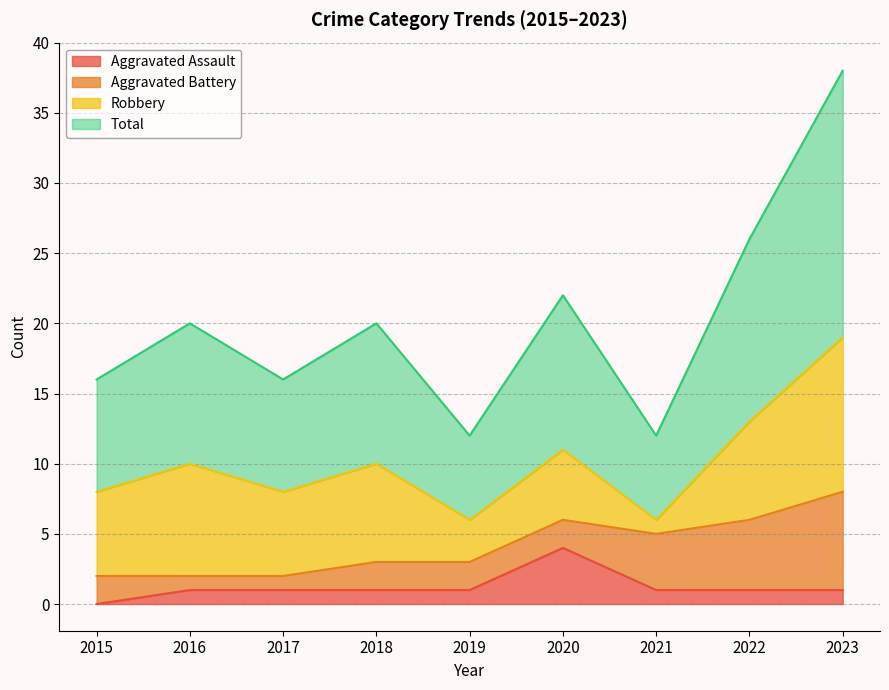

Is it true that Aggravated Assault equals 1 at 2023?

True